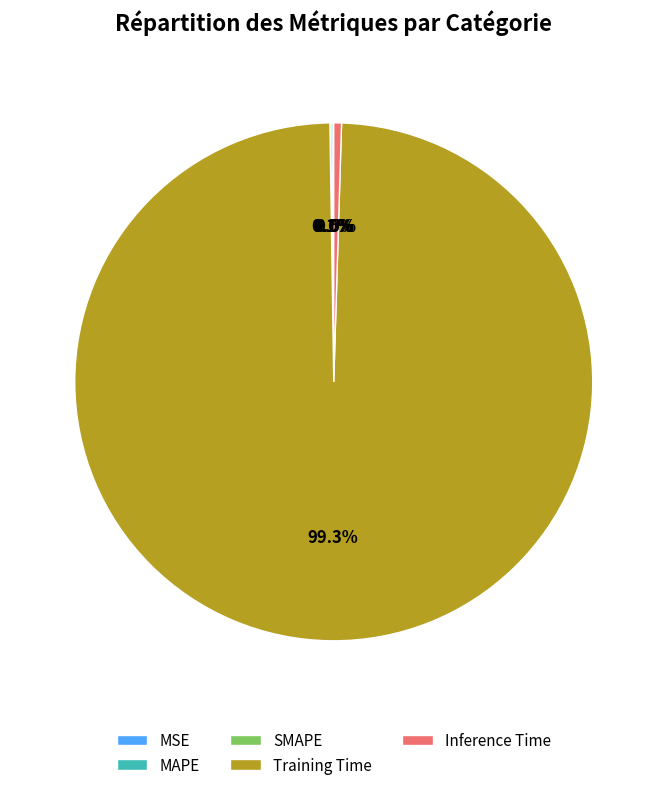

Which slice is the largest?

Training Time